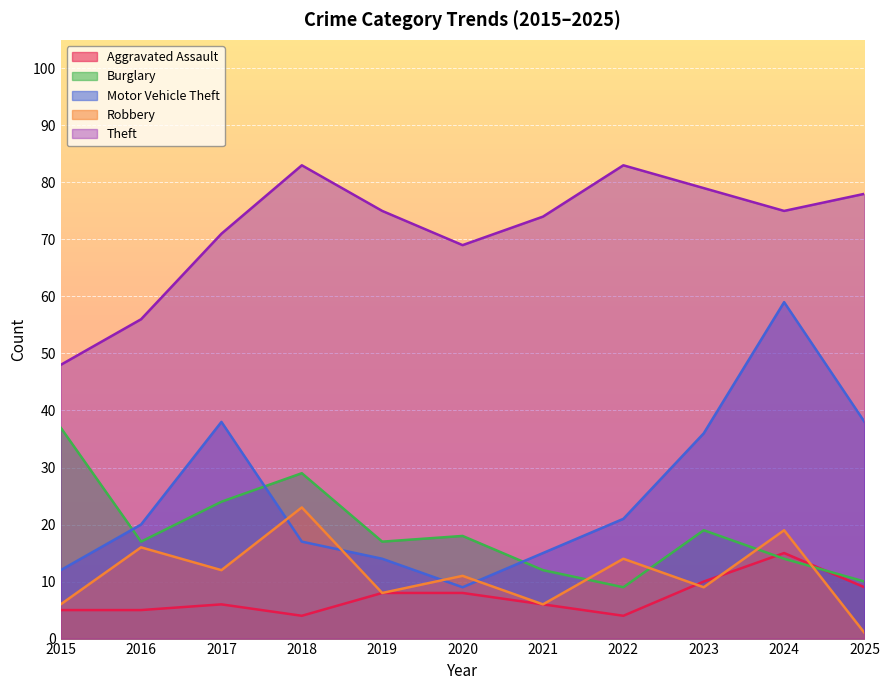

List the labels in order of Motor Vehicle Theft value, smallest first.

2020, 2015, 2019, 2021, 2018, 2016, 2022, 2023, 2017, 2025, 2024